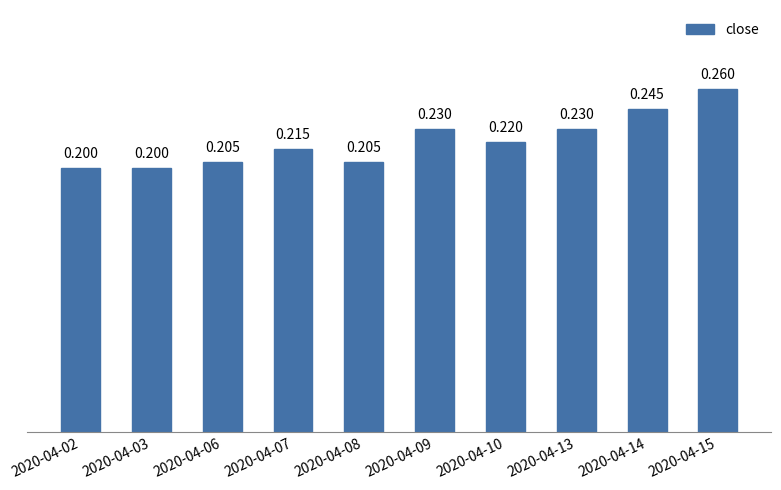

Are the bars horizontal?

No